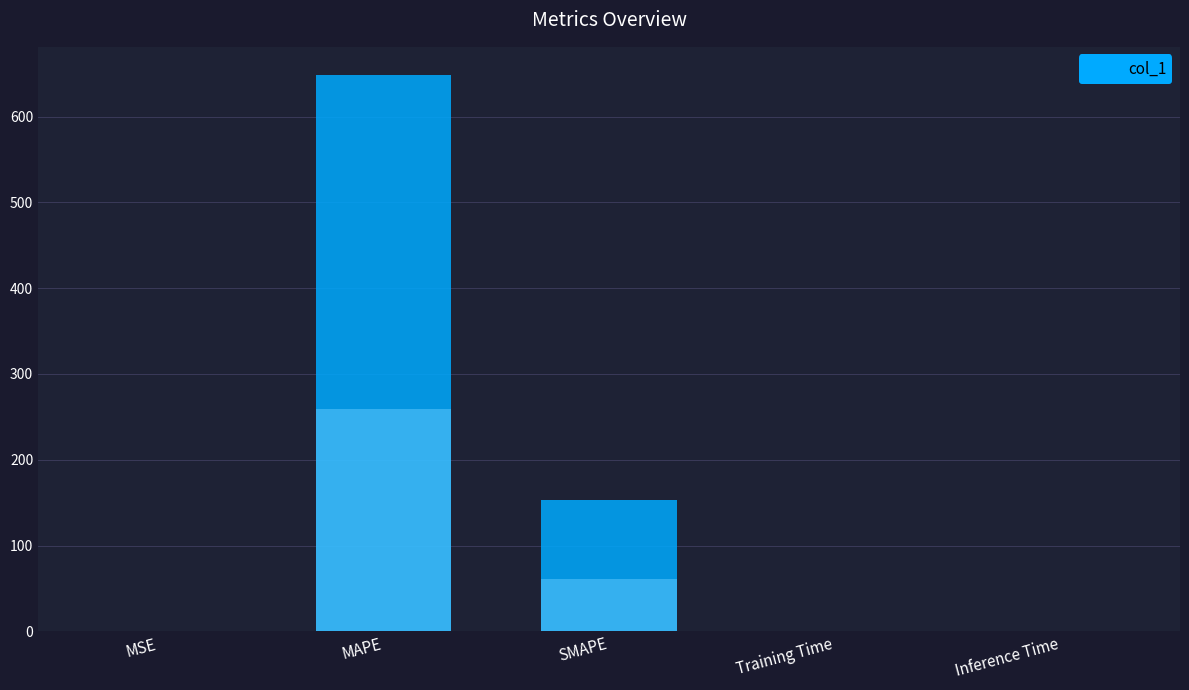

Reading left to right, extract all data points from this chart.

0.1	649.0	152.9	0.4	0.4